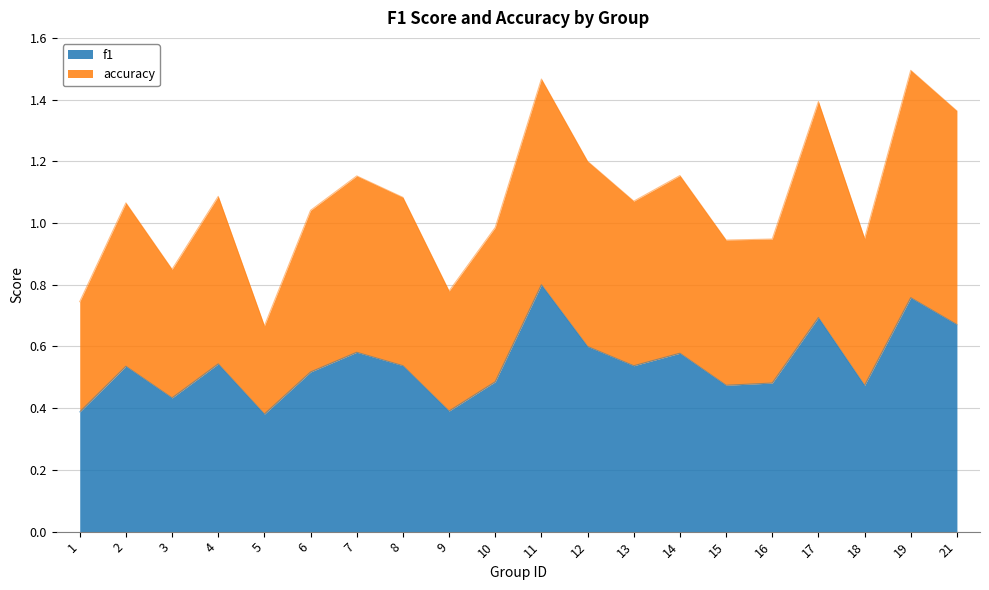

What is the difference between the highest and lowest values at 12?

0.6